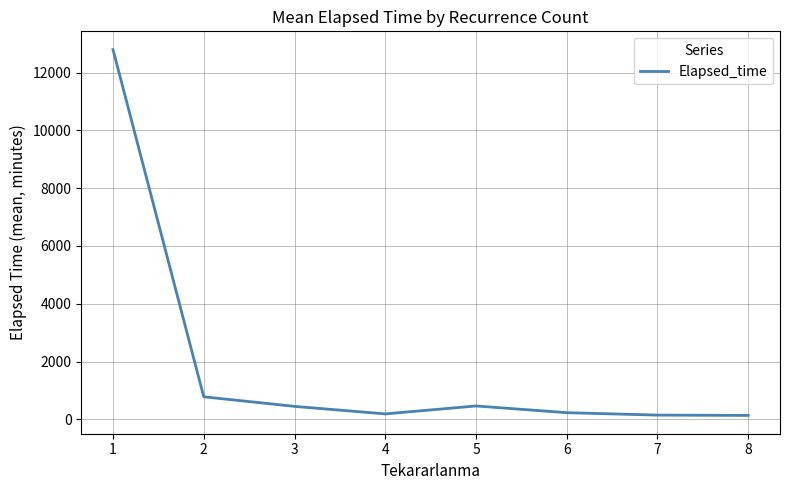

What is the sum of all values?

15181.2